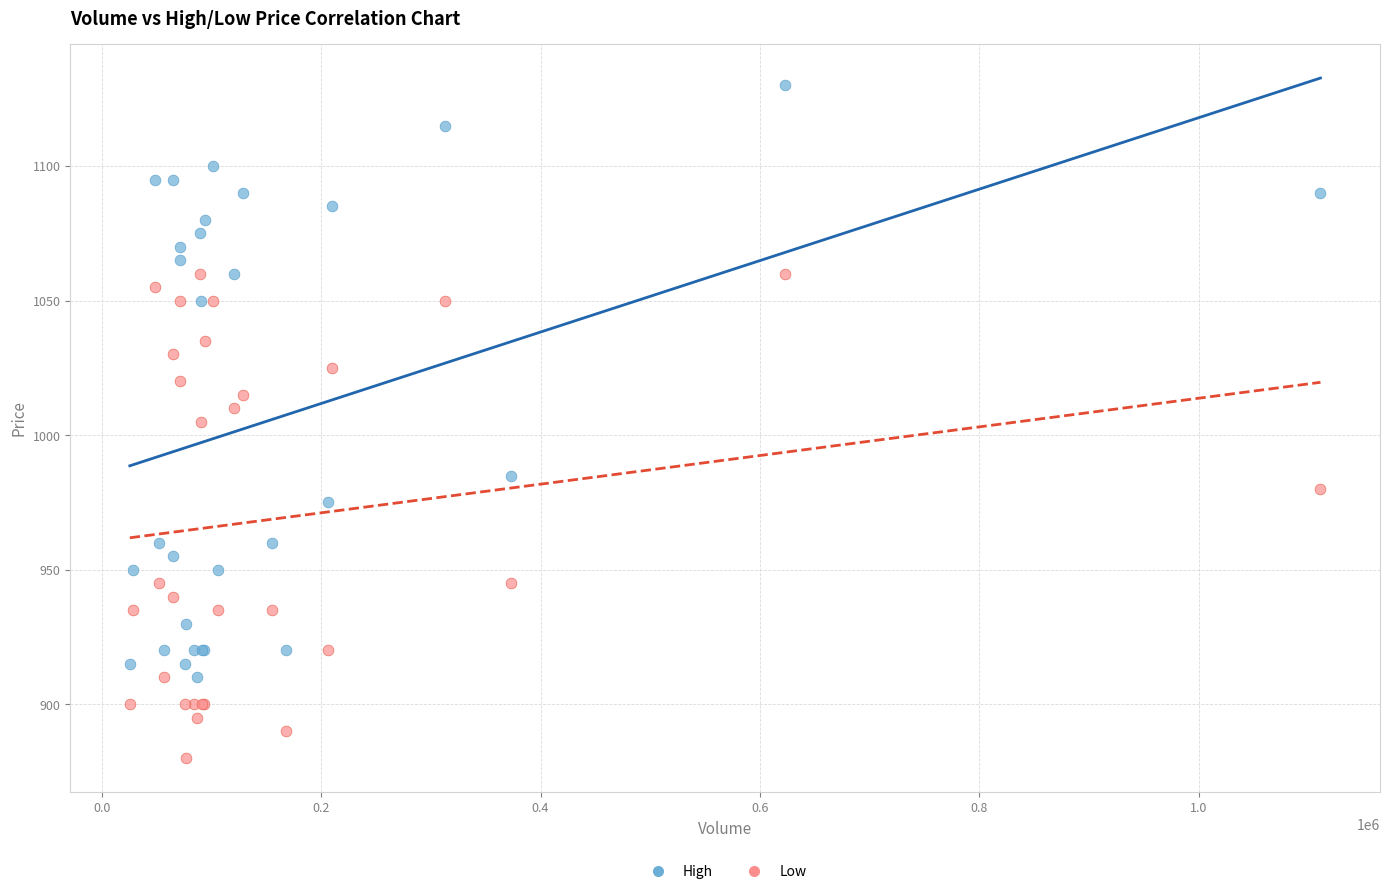

What are all the series names shown in the legend?

High, Low